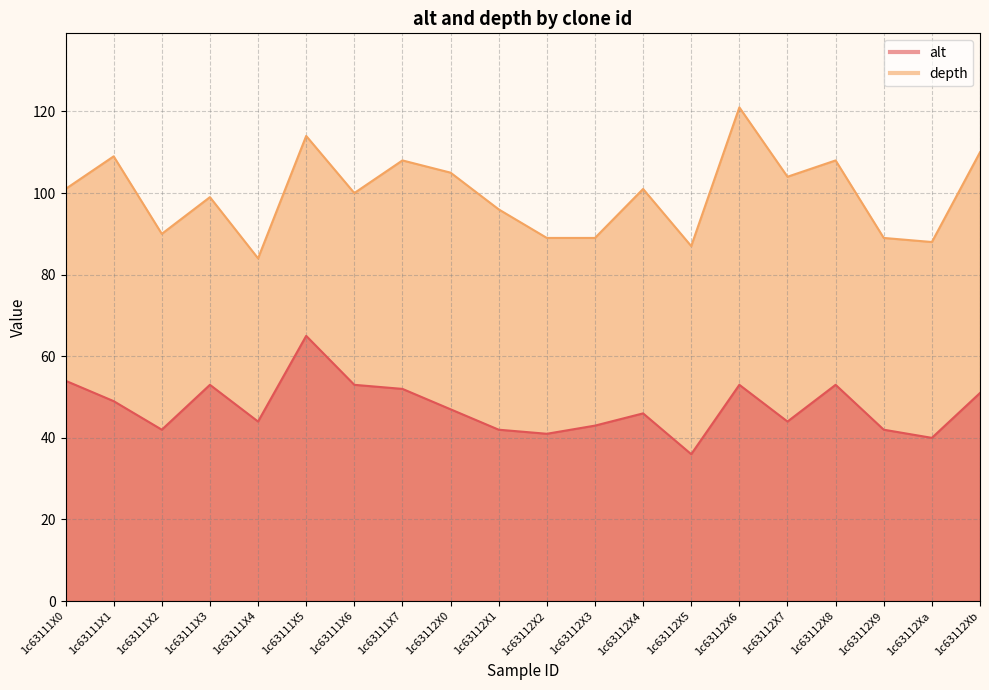

True or false: depth and alt cross at least once.

False